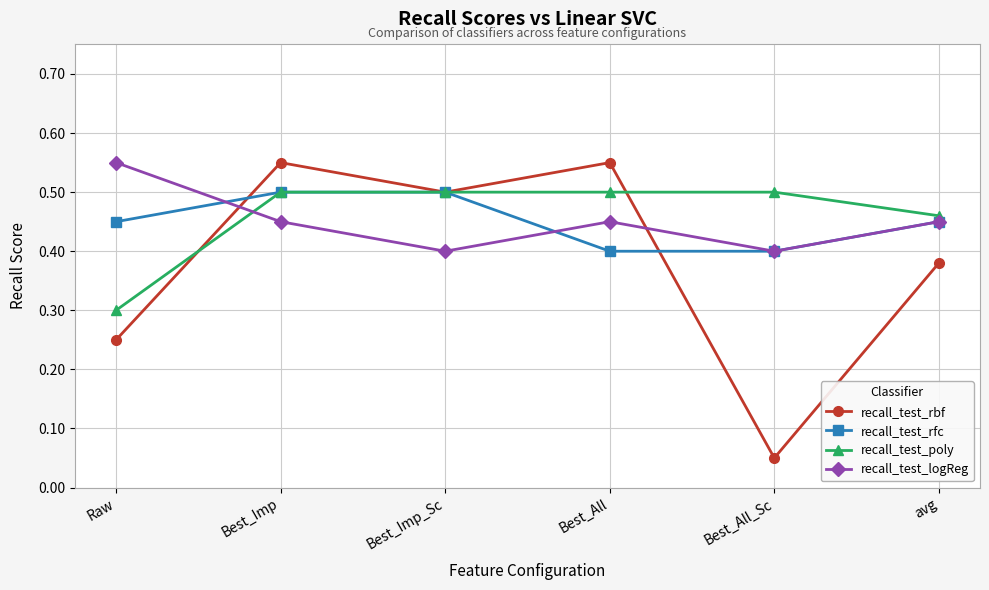

How many recall_test_poly values are between 0 and 1?

6